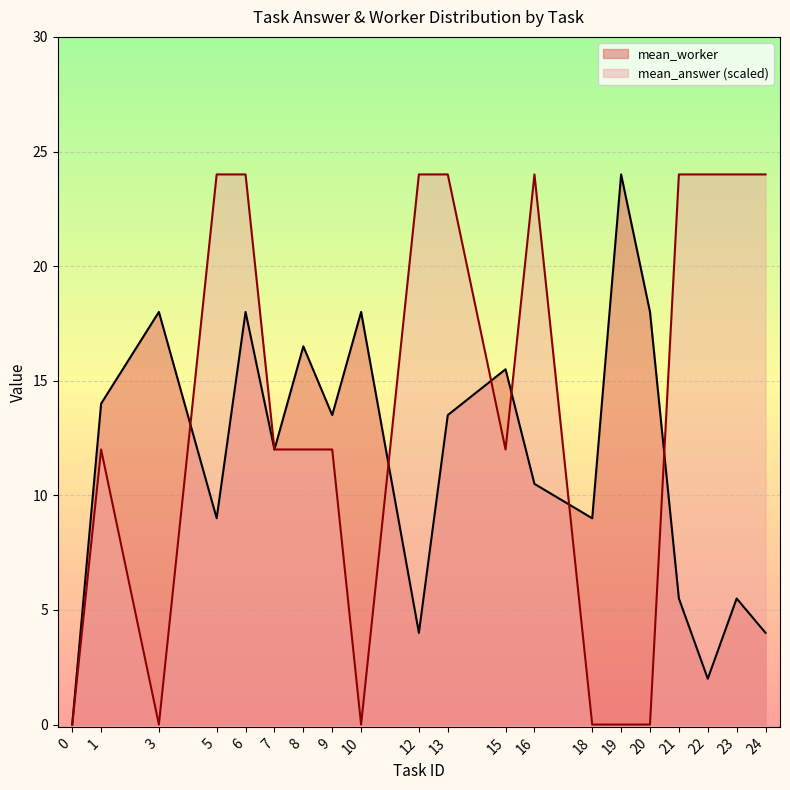

What is the total value across all series at 19?

24.0